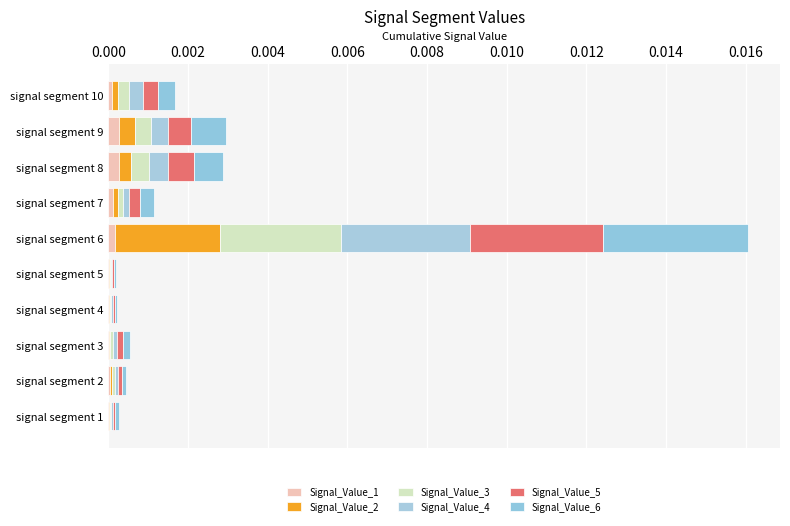

How many data points does each series have?

10